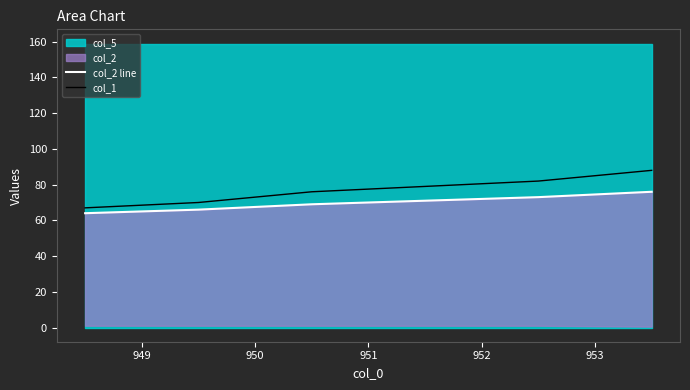

What is the value of the col_1 point at the 6th from the left?

88